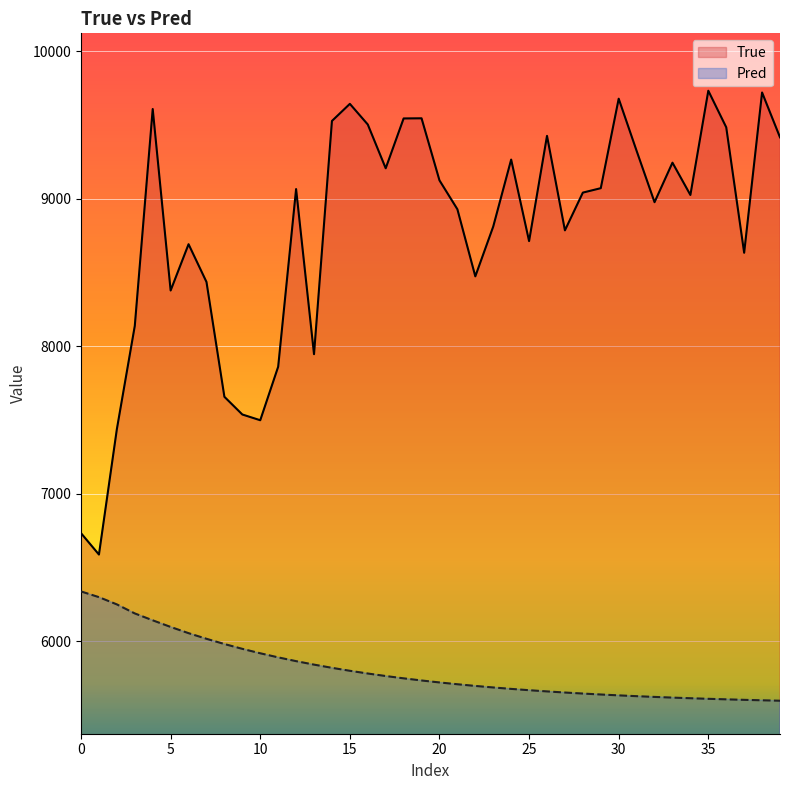

Reading left to right, what are all the values shown in this chart?

True: 6732.0	6587.0	7438.0	8138.0	9609.0	8378.0	8692.0	8436.0	7657.0	7537.0	7498.0	7861.0	9066.0	7946.0	9528.0	9644.0	9504.0	9207.0	9545.0	9546.0	9125.0	8929.0	8474.0	8812.0	9266.0	8713.0	9427.0	8786.0	9042.0	9072.0	9679.0	9325.0	8977.0	9245.0	9026.0	9733.0	9485.0	8634.0	9721.0	9417.0
Pred: 6336.8	6298.0	6248.9	6187.6	6140.9	6096.0	6053.8	6015.5	5980.1	5947.4	5917.3	5889.6	5864.0	5840.4	5818.7	5798.6	5780.1	5763.1	5747.4	5732.9	5719.5	5707.2	5695.9	5685.4	5675.8	5666.9	5658.7	5651.1	5644.2	5637.8	5631.8	5626.4	5621.3	5616.7	5612.4	5608.5	5604.9	5601.5	5598.4	5595.6